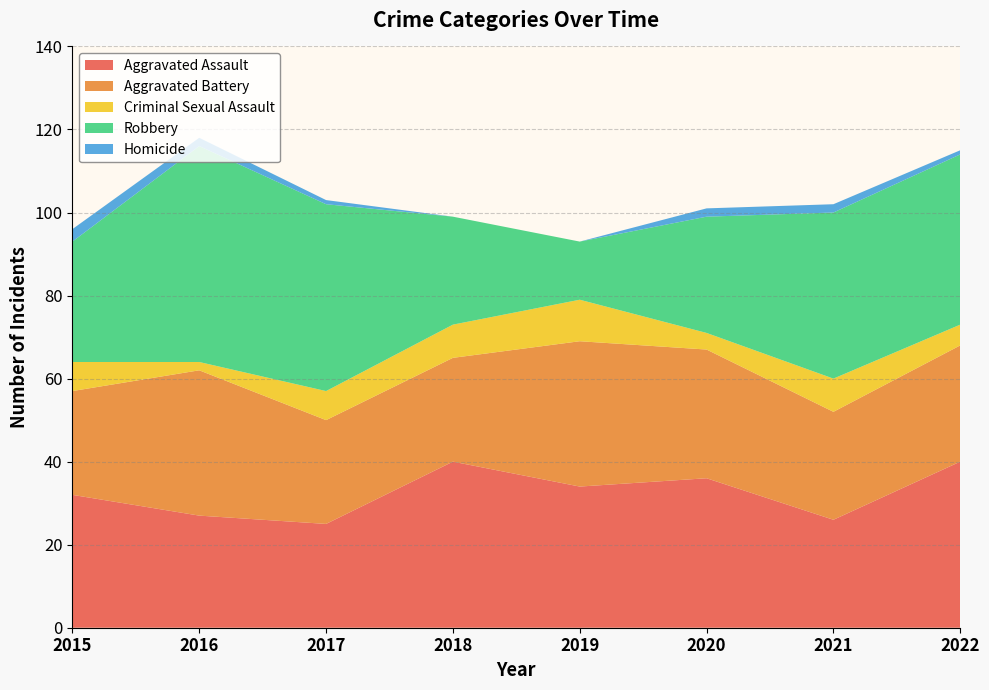

Reading left to right, transcribe all the data shown in this chart.

Aggravated Assault: 2015=32	2016=27	2017=25	2018=40	2019=34	2020=36	2021=26	2022=40
Aggravated Battery: 2015=25	2016=35	2017=25	2018=25	2019=35	2020=31	2021=26	2022=28
Criminal Sexual Assault: 2015=7	2016=2	2017=7	2018=8	2019=10	2020=4	2021=8	2022=5
Robbery: 2015=29	2016=52	2017=45	2018=26	2019=14	2020=28	2021=40	2022=41
Homicide: 2015=3	2016=2	2017=1	2018=0	2019=0	2020=2	2021=2	2022=1